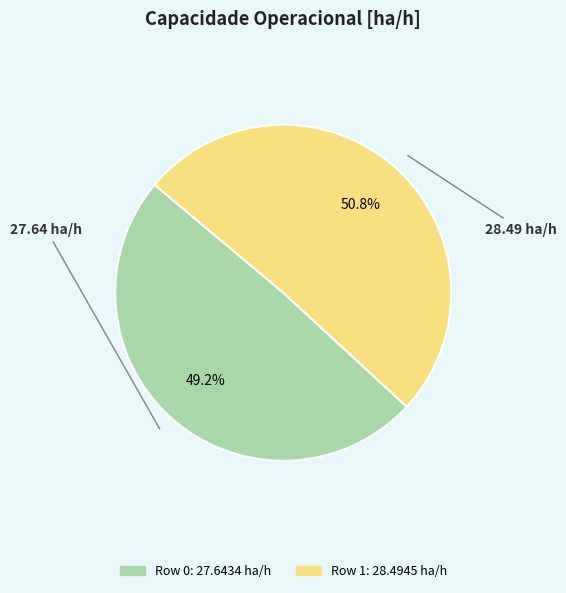

What is the ratio of the value at Row 1 to the value at Row 0?

1.0